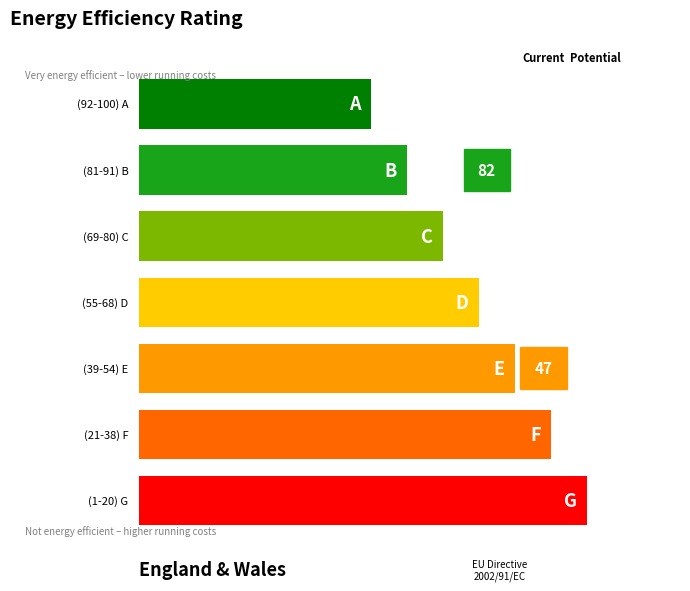

Count the values in the range 1 to 4.

5